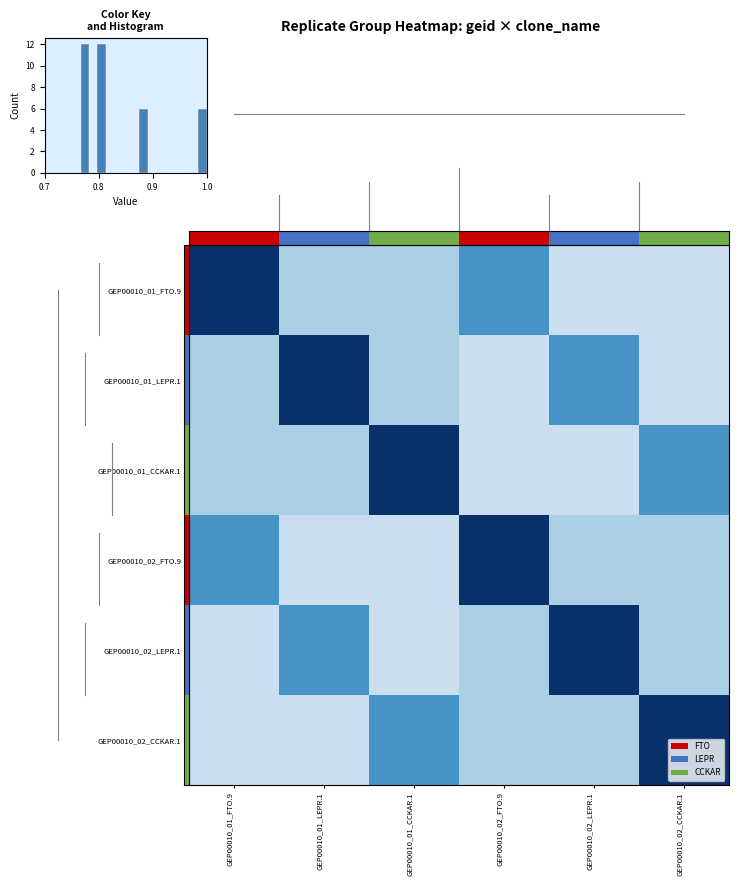

Reading right to left, extract all data points from this chart.

GEP00010_01_FTO.9: GEP00010_02_CCKAR.1=0.8	GEP00010_02_LEPR.1=0.8	GEP00010_02_FTO.9=0.9	GEP00010_01_CCKAR.1=0.8	GEP00010_01_LEPR.1=0.8	GEP00010_01_FTO.9=1.0
GEP00010_01_LEPR.1: GEP00010_02_CCKAR.1=0.8	GEP00010_02_LEPR.1=0.9	GEP00010_02_FTO.9=0.8	GEP00010_01_CCKAR.1=0.8	GEP00010_01_LEPR.1=1.0	GEP00010_01_FTO.9=0.8
GEP00010_01_CCKAR.1: GEP00010_02_CCKAR.1=0.9	GEP00010_02_LEPR.1=0.8	GEP00010_02_FTO.9=0.8	GEP00010_01_CCKAR.1=1.0	GEP00010_01_LEPR.1=0.8	GEP00010_01_FTO.9=0.8
GEP00010_02_FTO.9: GEP00010_02_CCKAR.1=0.8	GEP00010_02_LEPR.1=0.8	GEP00010_02_FTO.9=1.0	GEP00010_01_CCKAR.1=0.8	GEP00010_01_LEPR.1=0.8	GEP00010_01_FTO.9=0.9
GEP00010_02_LEPR.1: GEP00010_02_CCKAR.1=0.8	GEP00010_02_LEPR.1=1.0	GEP00010_02_FTO.9=0.8	GEP00010_01_CCKAR.1=0.8	GEP00010_01_LEPR.1=0.9	GEP00010_01_FTO.9=0.8
GEP00010_02_CCKAR.1: GEP00010_02_CCKAR.1=1.0	GEP00010_02_LEPR.1=0.8	GEP00010_02_FTO.9=0.8	GEP00010_01_CCKAR.1=0.9	GEP00010_01_LEPR.1=0.8	GEP00010_01_FTO.9=0.8